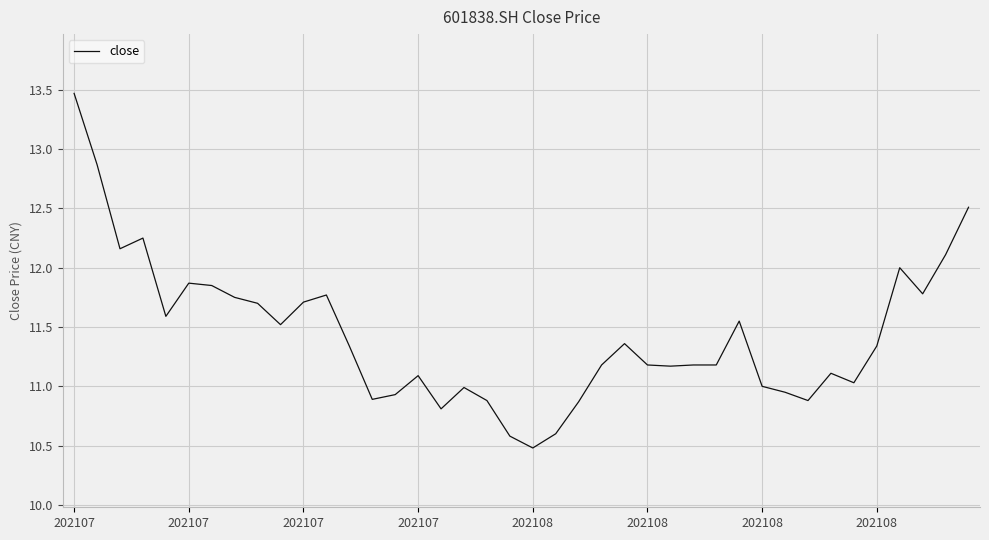

What is the maximum value shown in the chart?

13.5